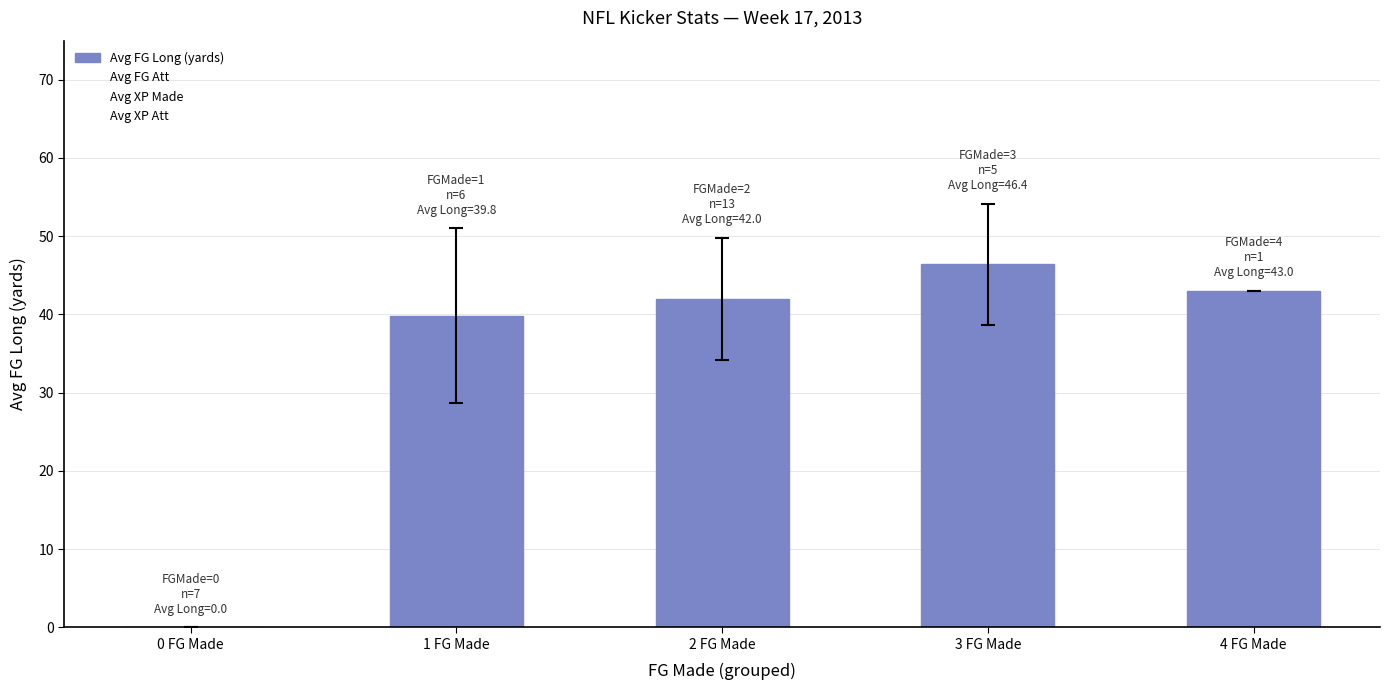

How many series are shown in this chart?

1